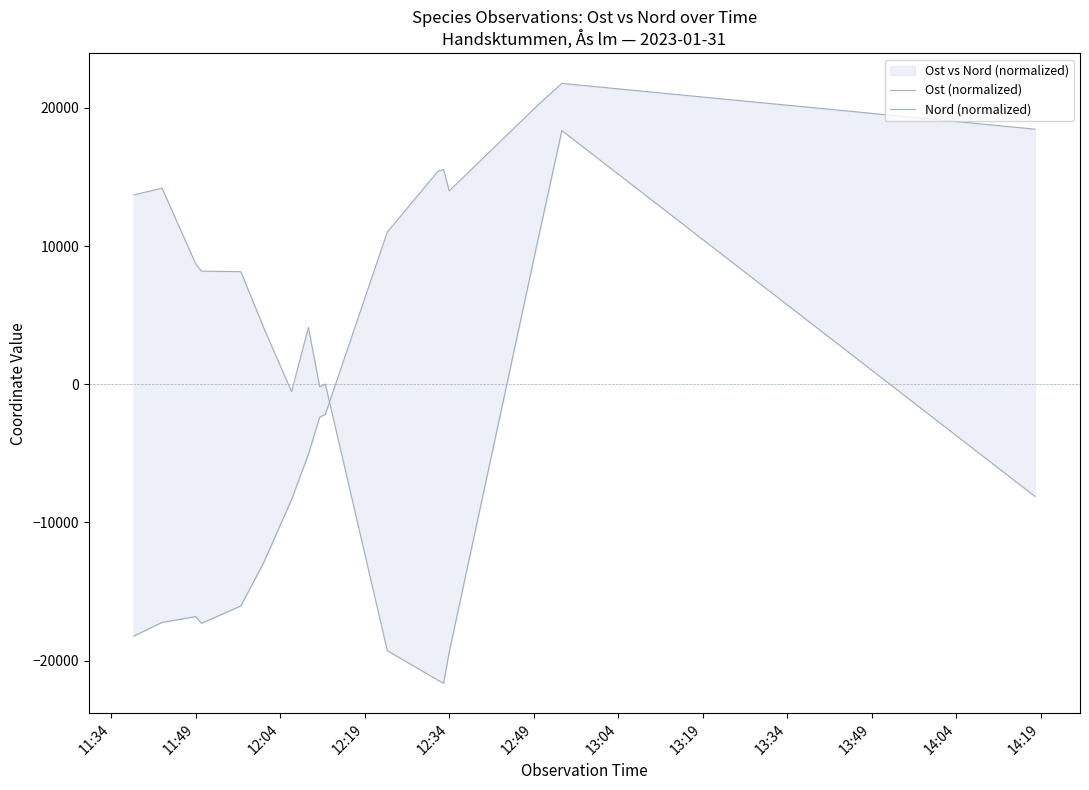

How many categories are shown in the chart?

17